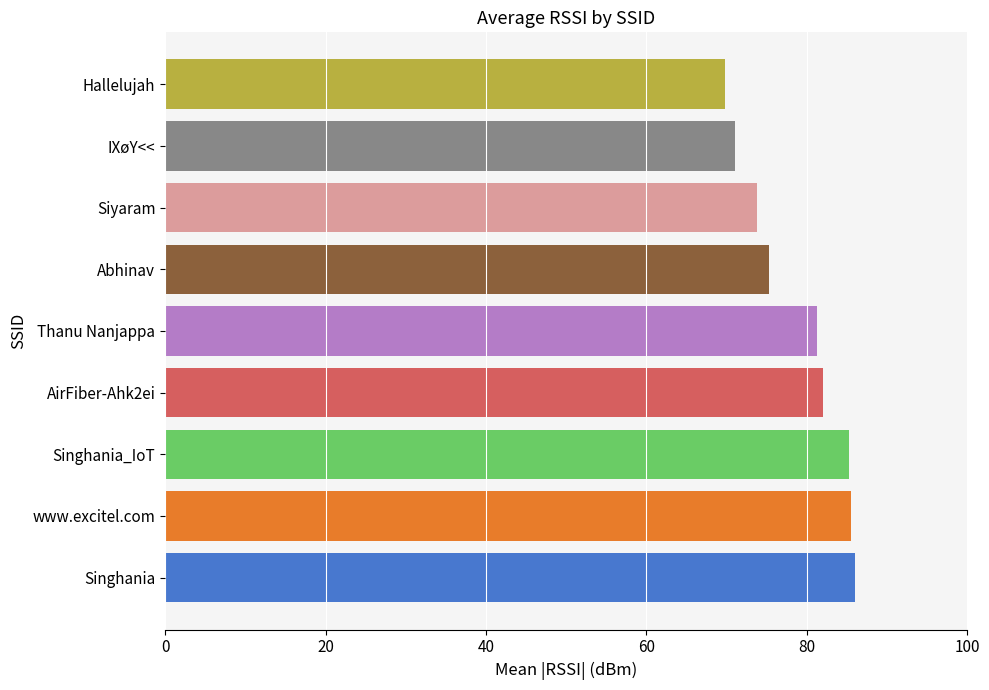

What is the smallest value displayed?

69.8